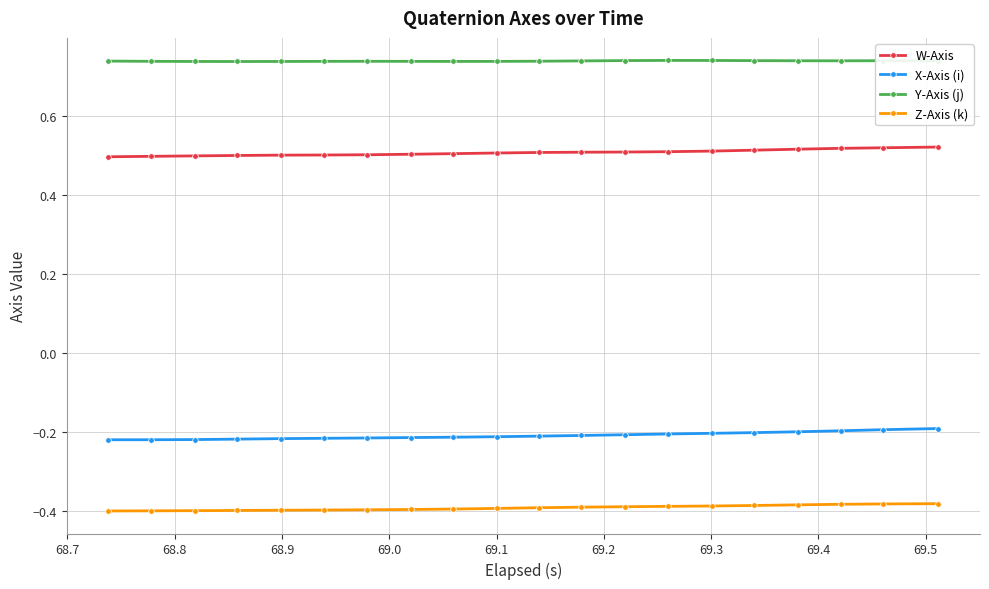

True or false: Y-Axis (j) and Z-Axis (k) cross at least once.

False